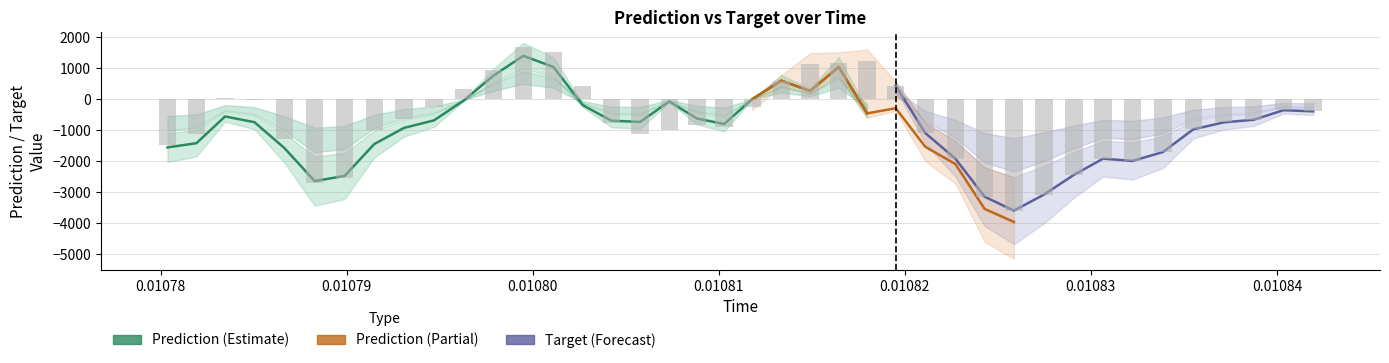

Which category has the highest value across all series?

0.01080